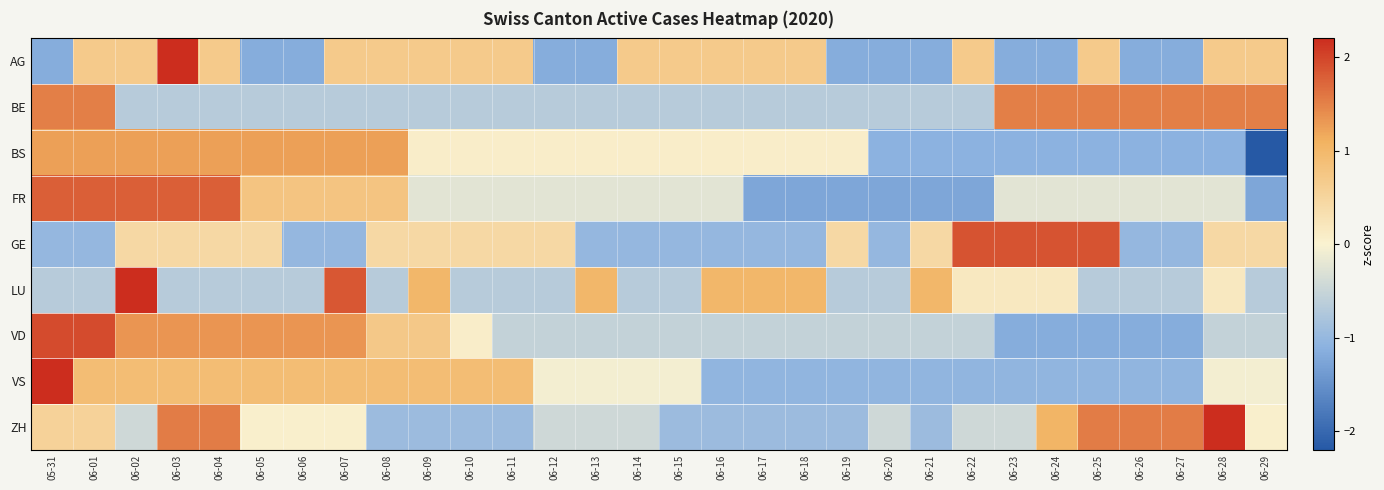

Rank the series at 06-05 from highest to lowest value.

VD, BS, VS, FR, GE, ZH, BE, LU, AG